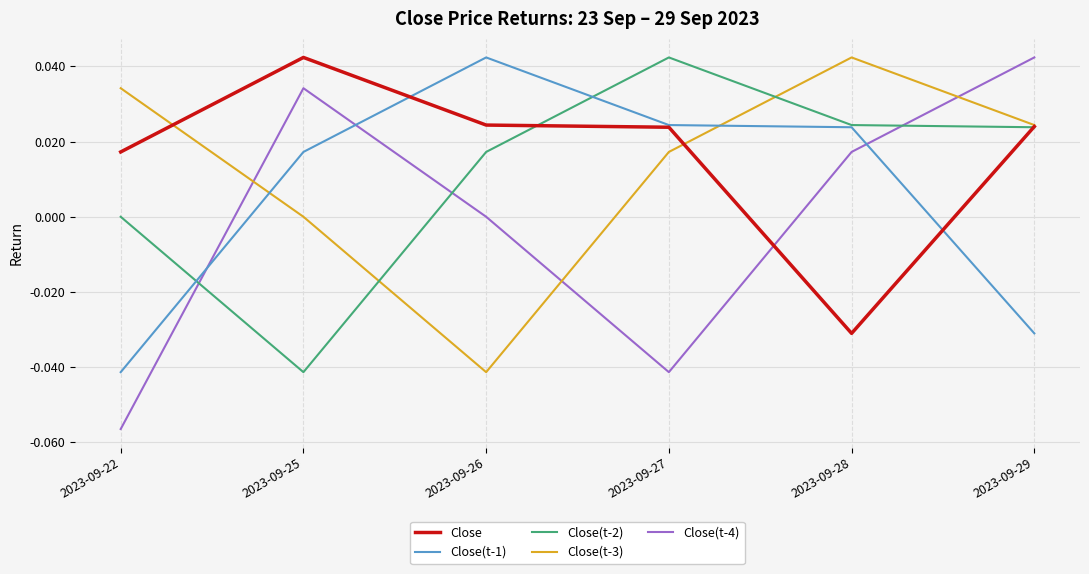

True or false: Close(t-3) has a value of 0.0 at 2023-09-29.

True